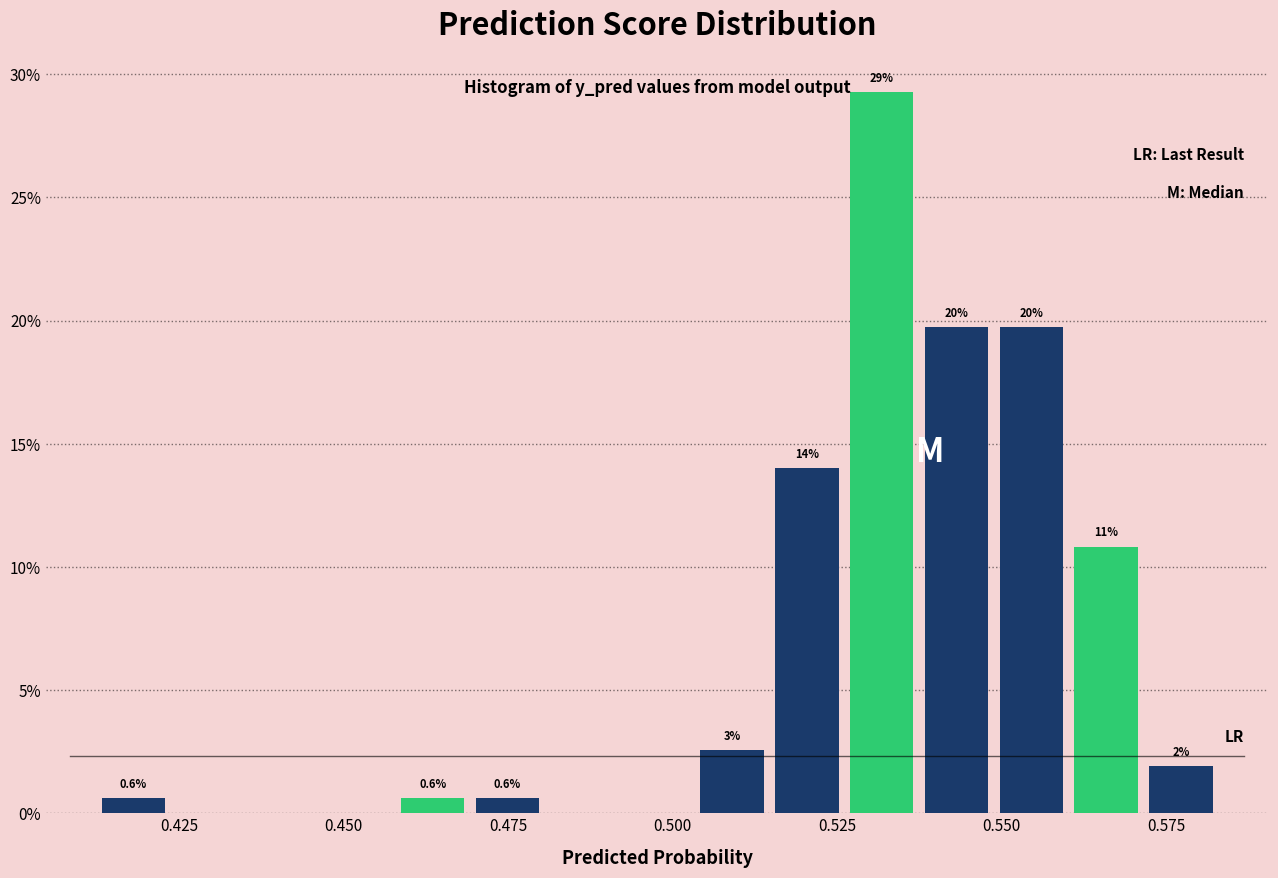

Read against the x-axis, roughly where is the centre of the tallest bar?

0.530